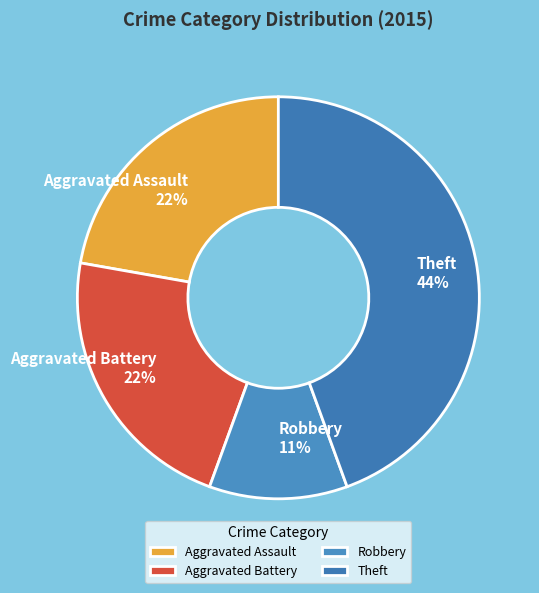

Is it true that Robbery is 11% of the pie?

True